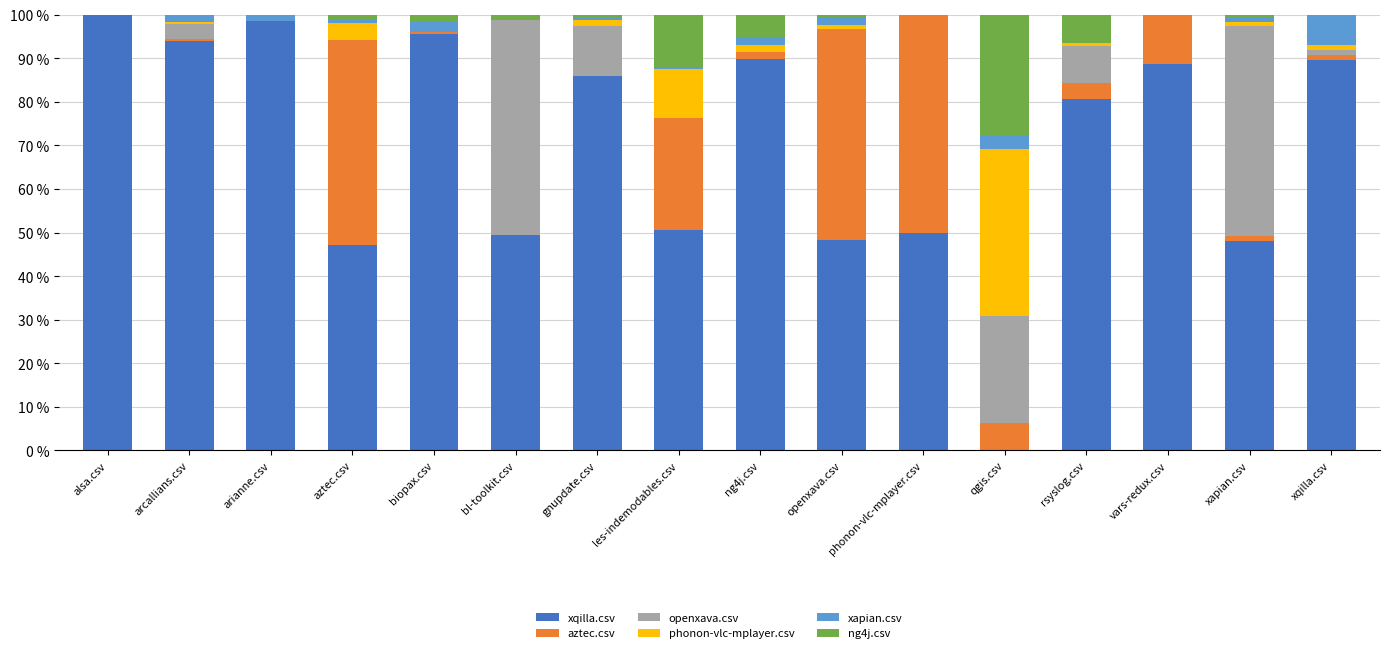

How many data points does each series have?

16